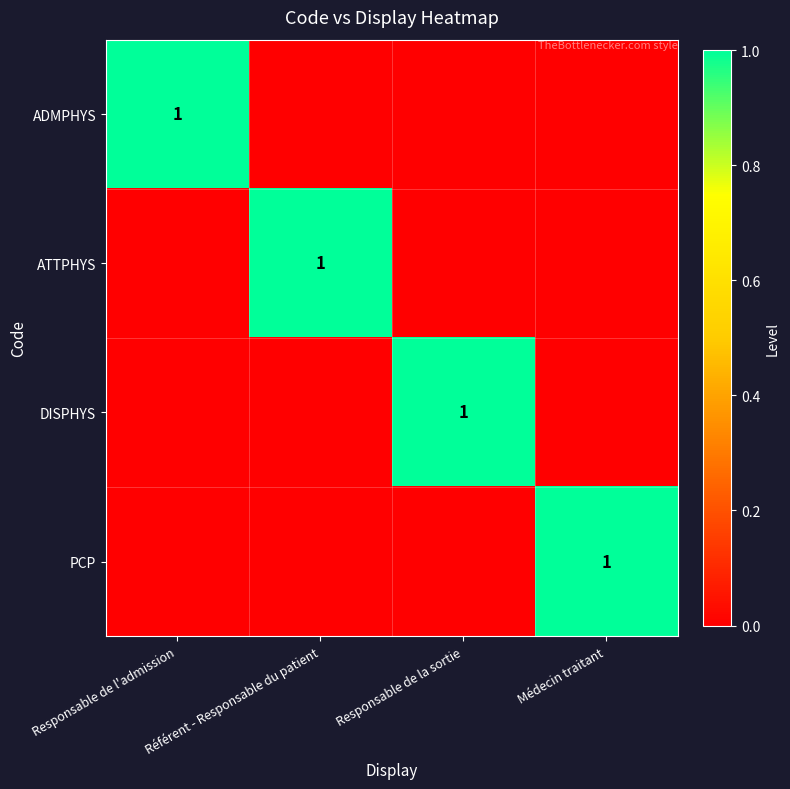

Is it true that ATTPHYS equals 1 at Référent - Responsable du patient?

True